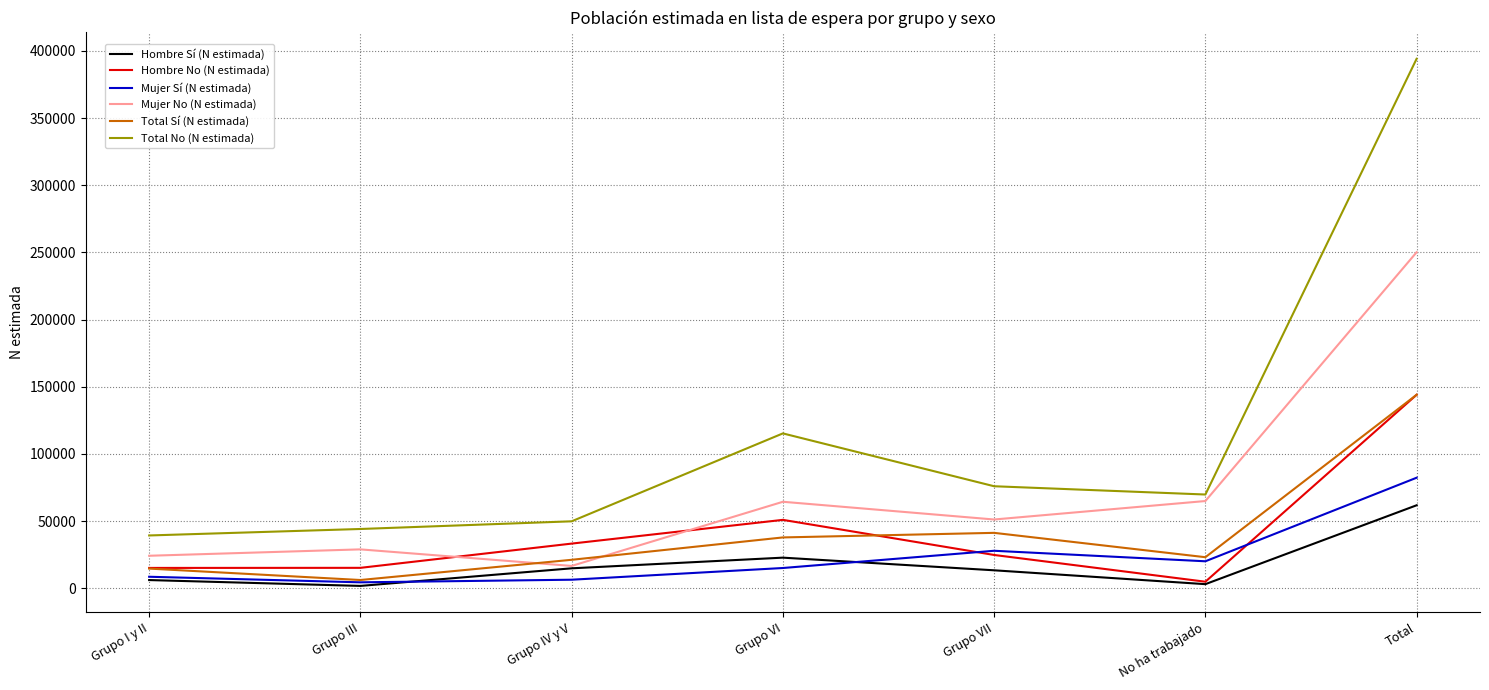

What is the difference between the maximum and minimum values in the Mujer Sí (N estimada) series?

77867